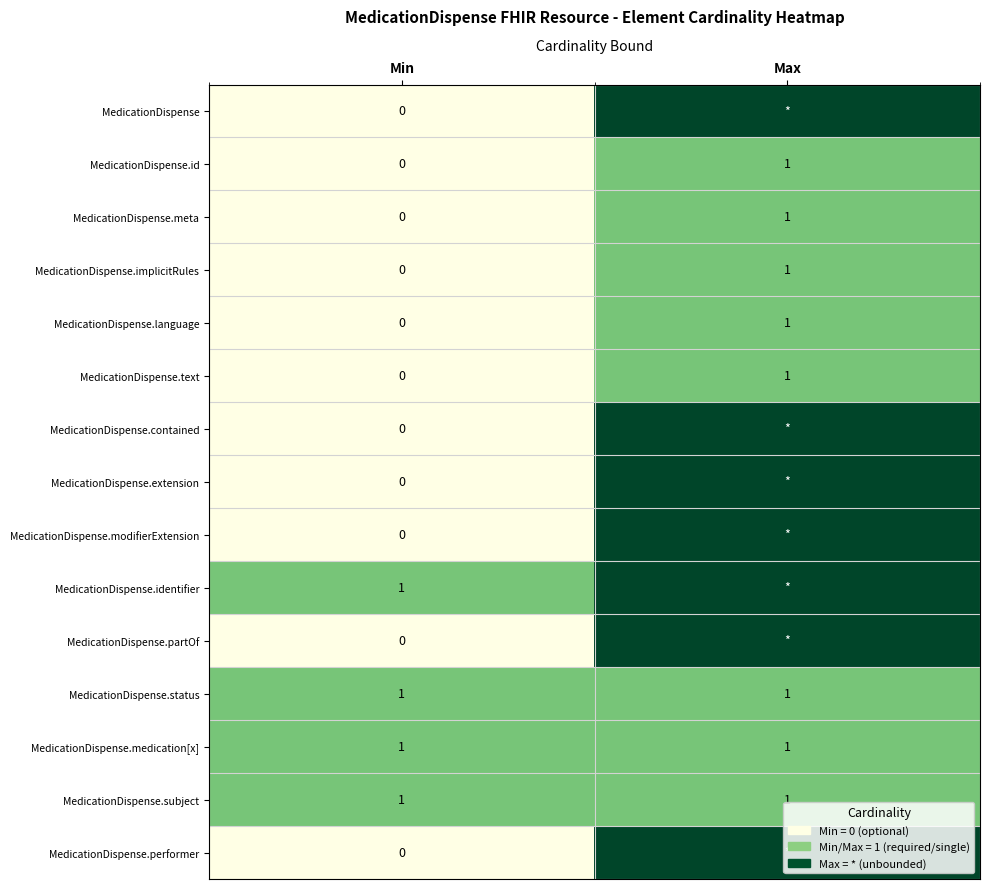

True or false: MedicationDispense.medication[x] has a value of 1 at Max.

True